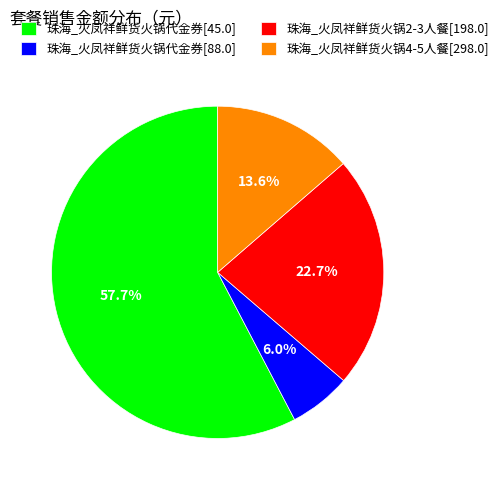

What percentage is NOT represented by 珠海_火凤祥鲜货火锅代金券[88.0]?

94.0%